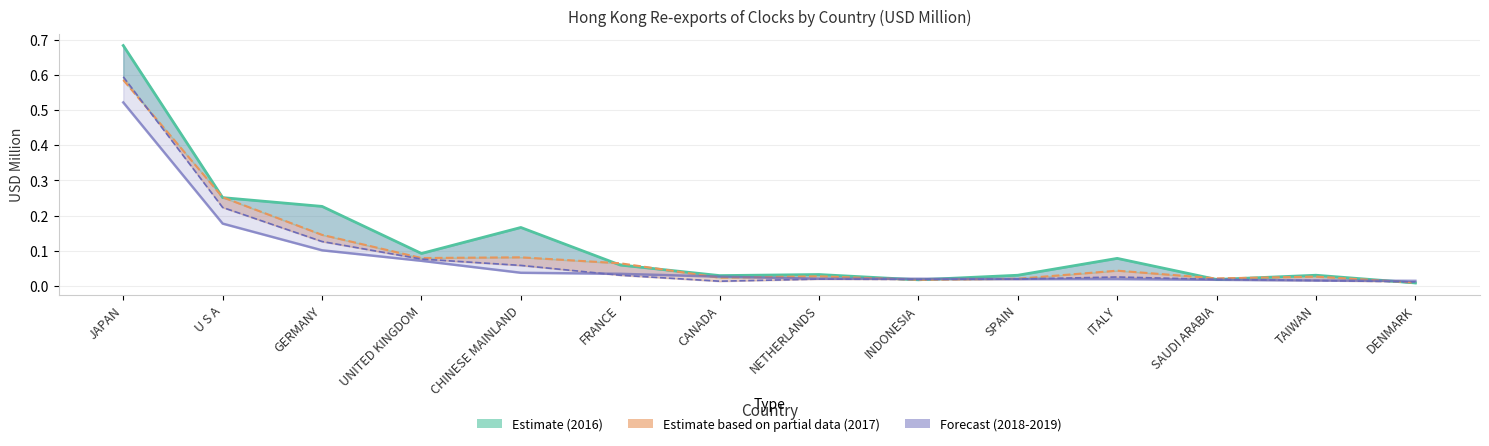

Is it true that 2018 (Forecast) equals 0.0 at CANADA?

False